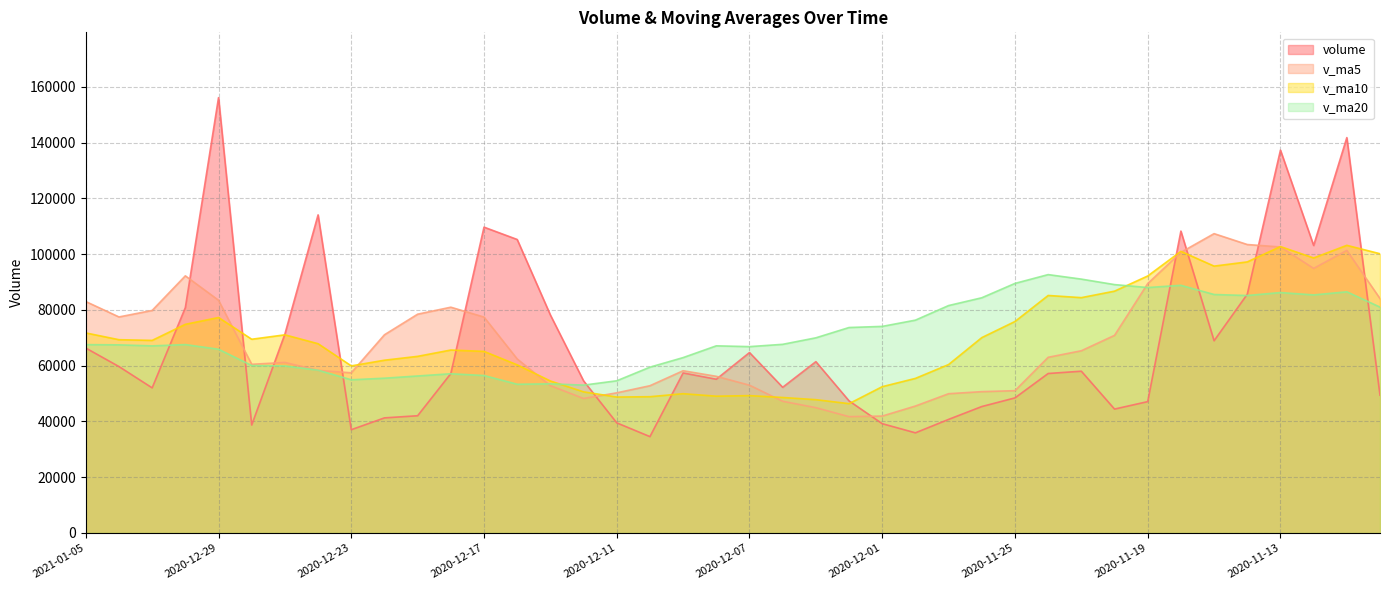

Reading left to right, extract all data points from this chart.

volume: 66330.0	59685.0	52041.0	80829.0	156170.5	38718.0	71355.0	114108.1	37039.0	41274.0	42044.0	57177.0	109703.0	105280.0	78193.0	54562.0	39494.0	34553.0	57393.0	55143.9	64719.0	52248.6	61446.4	47377.0	39197.6	35914.0	40733.0	45343.0	48447.0	57195.0	58019.0	44433.0	47110.1	108288.2	68941.0	85634.0	137333.0	103135.2	141827.1	49422.9
v_ma5: 83011.1	77488.7	79822.7	92236.1	83478.1	60498.8	61164.0	58328.4	57447.4	71095.6	78479.4	80983.0	77446.4	62416.4	52839.0	48229.2	50260.6	52811.5	58190.2	56187.0	52997.7	47236.7	44933.6	41712.9	41926.9	45526.4	49947.4	50687.4	51040.8	63009.1	65358.3	70881.3	89461.3	100666.3	107374.1	103470.4	102596.7	94906.9	101360.0	84078.3
v_ma10: 71755.0	69326.4	69075.6	74841.8	77286.9	69489.1	71073.5	67887.4	59931.9	61967.3	63354.3	65621.8	65129.0	60303.3	54513.0	50613.5	48748.7	48872.6	49951.6	49057.0	49262.1	48592.1	47810.5	46376.9	52468.0	55442.3	60414.3	70074.3	75853.6	85191.6	84414.4	86739.0	92184.1	101013.1	95726.2	97237.8	102734.8	98658.3	103182.2	100166.5
v_ma20: 67554.6	67474.1	67102.3	67572.5	65899.9	60051.3	59911.1	58380.0	54941.7	55512.1	56308.2	57106.9	56469.7	53340.1	53490.5	53027.9	54581.5	59473.4	62902.6	67124.3	66838.2	67665.5	69997.3	73695.0	74097.1	76340.1	81574.6	84366.3	89517.9	92679.0	91059.7	89093.6	88037.3	88834.4	85538.5	85175.6	86240.2	85384.0	86507.1	81016.9